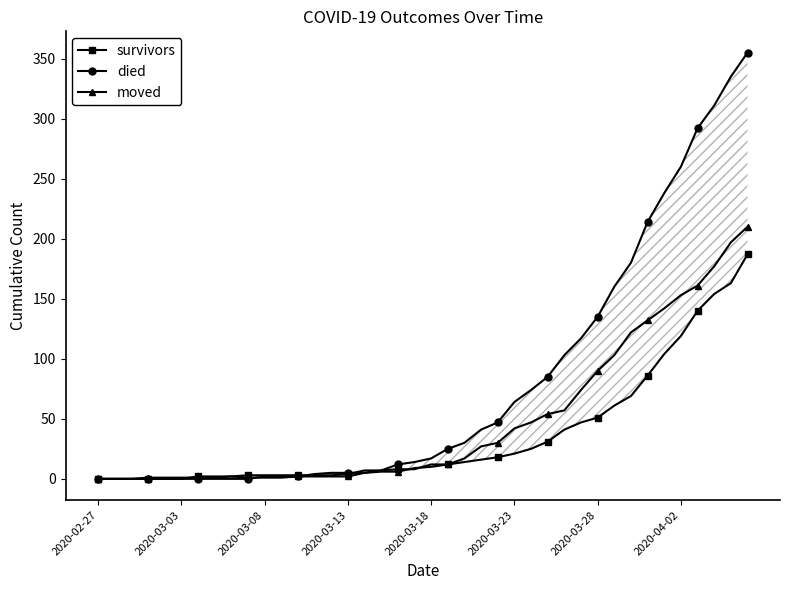

Which series has the largest range (max minus min)?

died